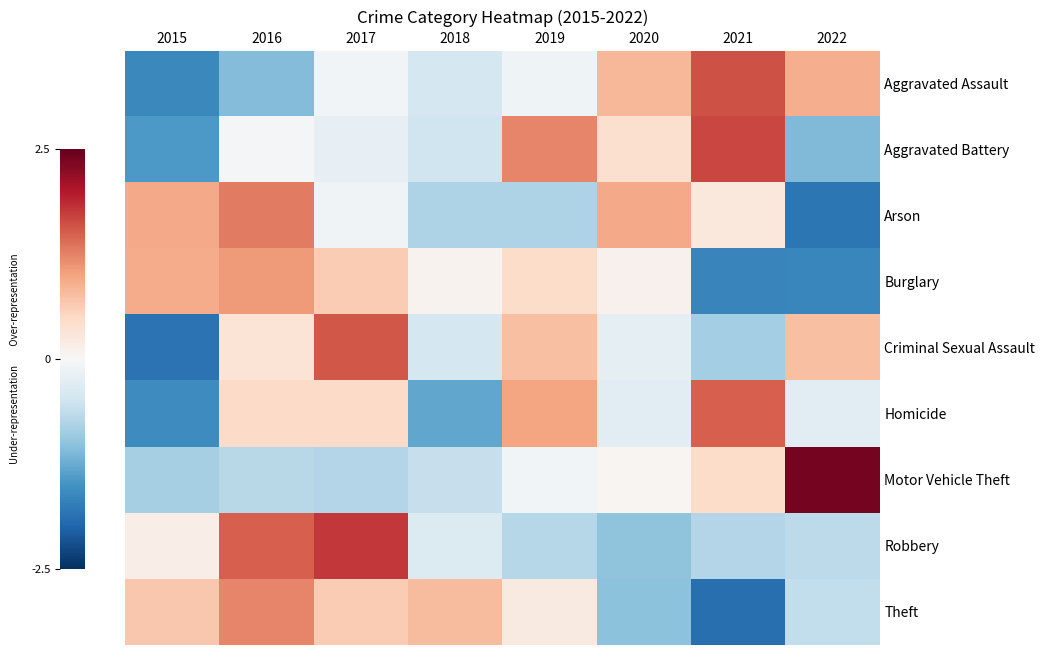

Reading left to right, list all the values displayed in this chart.

Aggravated Assault: 2015=-1.6	2016=-1.1	2017=-0.1	2018=-0.4	2019=-0.1	2020=0.8	2021=1.6	2022=0.9
Aggravated Battery: 2015=-1.4	2016=-0.0	2017=-0.2	2018=-0.5	2019=1.2	2020=0.4	2021=1.7	2022=-1.1
Arson: 2015=0.9	2016=1.3	2017=-0.1	2018=-0.8	2019=-0.8	2020=0.9	2021=0.3	2022=-1.8
Burglary: 2015=0.9	2016=1.1	2017=0.6	2018=0.1	2019=0.5	2020=0.1	2021=-1.7	2022=-1.6
Criminal Sexual Assault: 2015=-1.8	2016=0.3	2017=1.5	2018=-0.4	2019=0.7	2020=-0.2	2021=-0.8	2022=0.7
Homicide: 2015=-1.6	2016=0.5	2017=0.5	2018=-1.3	2019=1.0	2020=-0.3	2021=1.5	2022=-0.3
Motor Vehicle Theft: 2015=-0.8	2016=-0.7	2017=-0.7	2018=-0.6	2019=-0.1	2020=0.1	2021=0.5	2022=2.4
Robbery: 2015=0.2	2016=1.5	2017=1.8	2018=-0.3	2019=-0.7	2020=-1.0	2021=-0.7	2022=-0.6
Theft: 2015=0.7	2016=1.2	2017=0.6	2018=0.8	2019=0.2	2020=-1.0	2021=-1.9	2022=-0.6